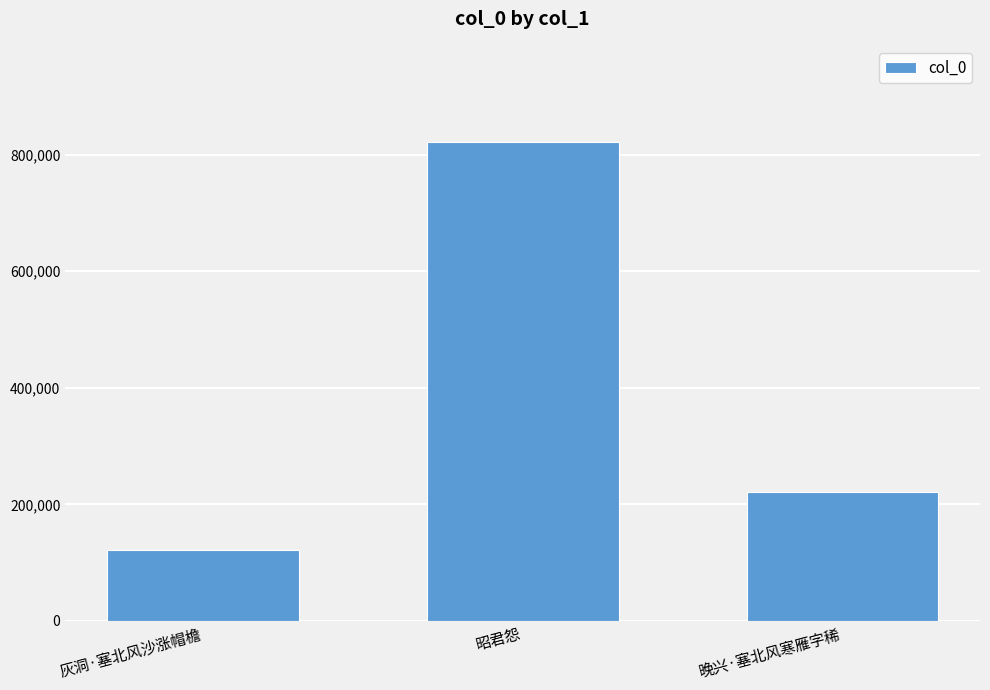

Is it true that the value at 晚兴·塞北风寒雁字稀 is 221833?

True